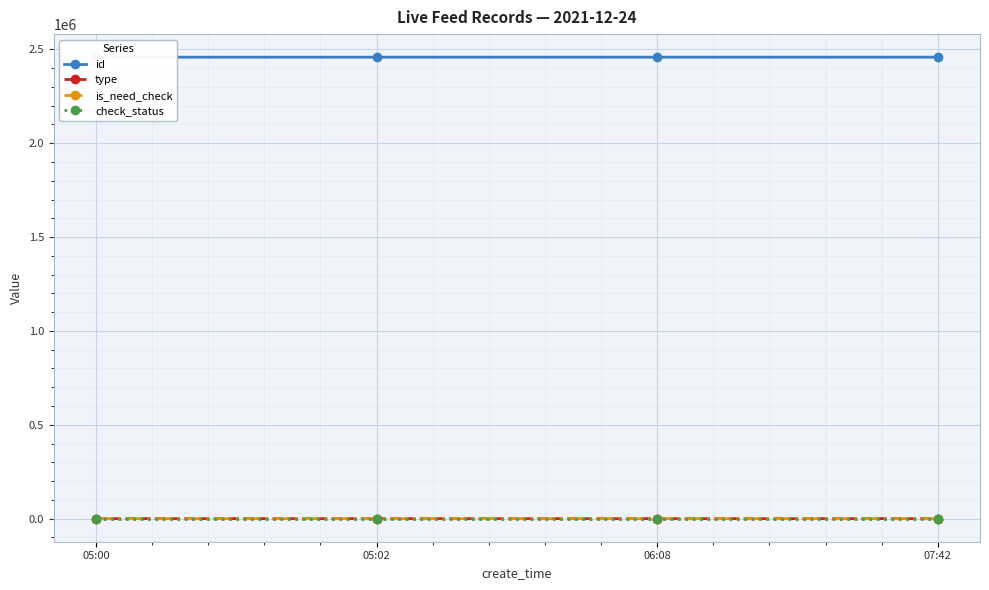

What is the total value across all series at 05:00?

2458113